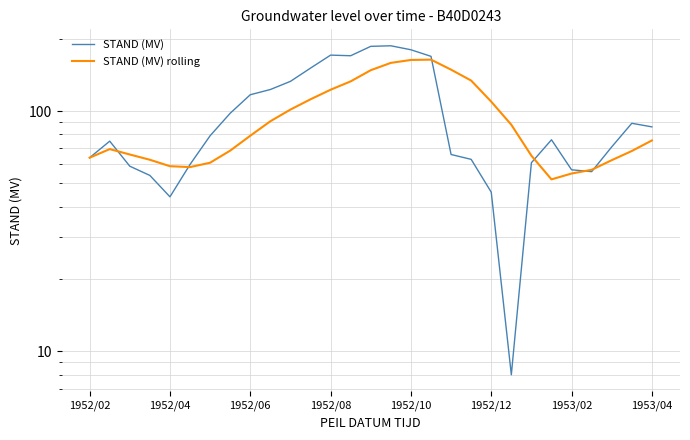

Rank the series at 1953/02 from lowest to highest value.

STAND (MV) rolling, STAND (MV)